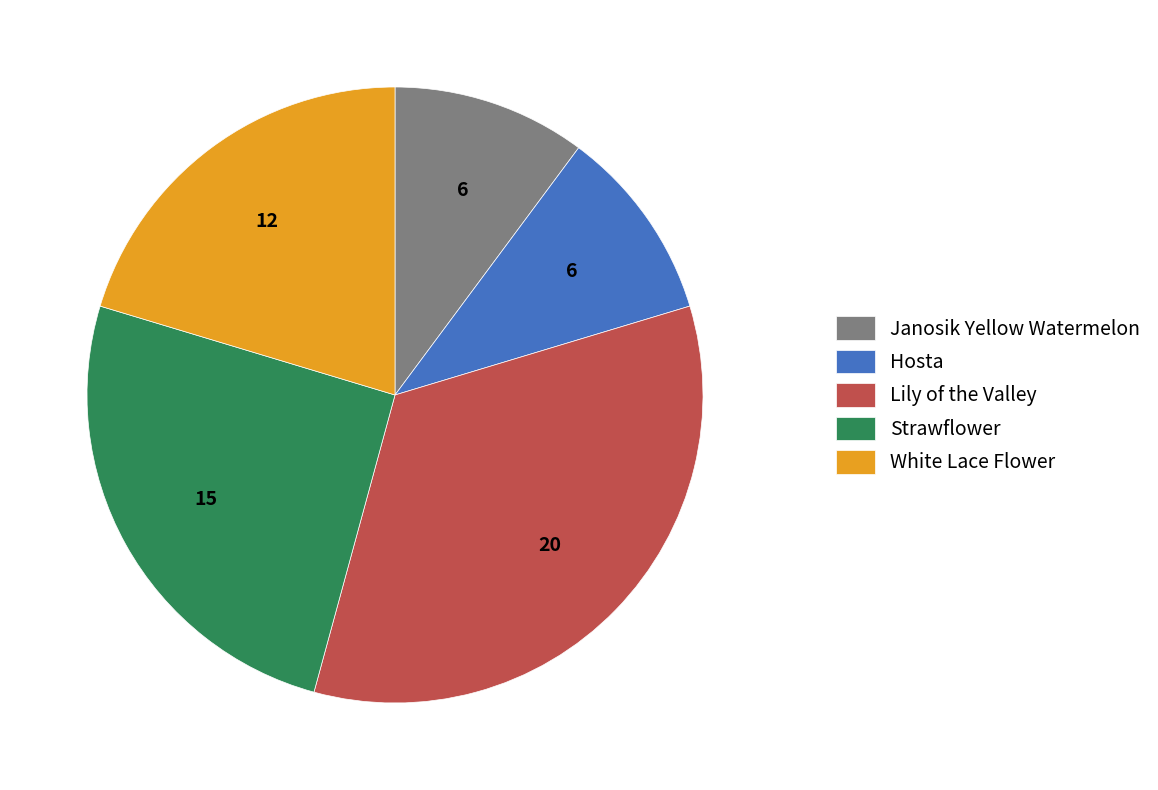

Which category has the biggest portion of the pie?

Lily of the Valley